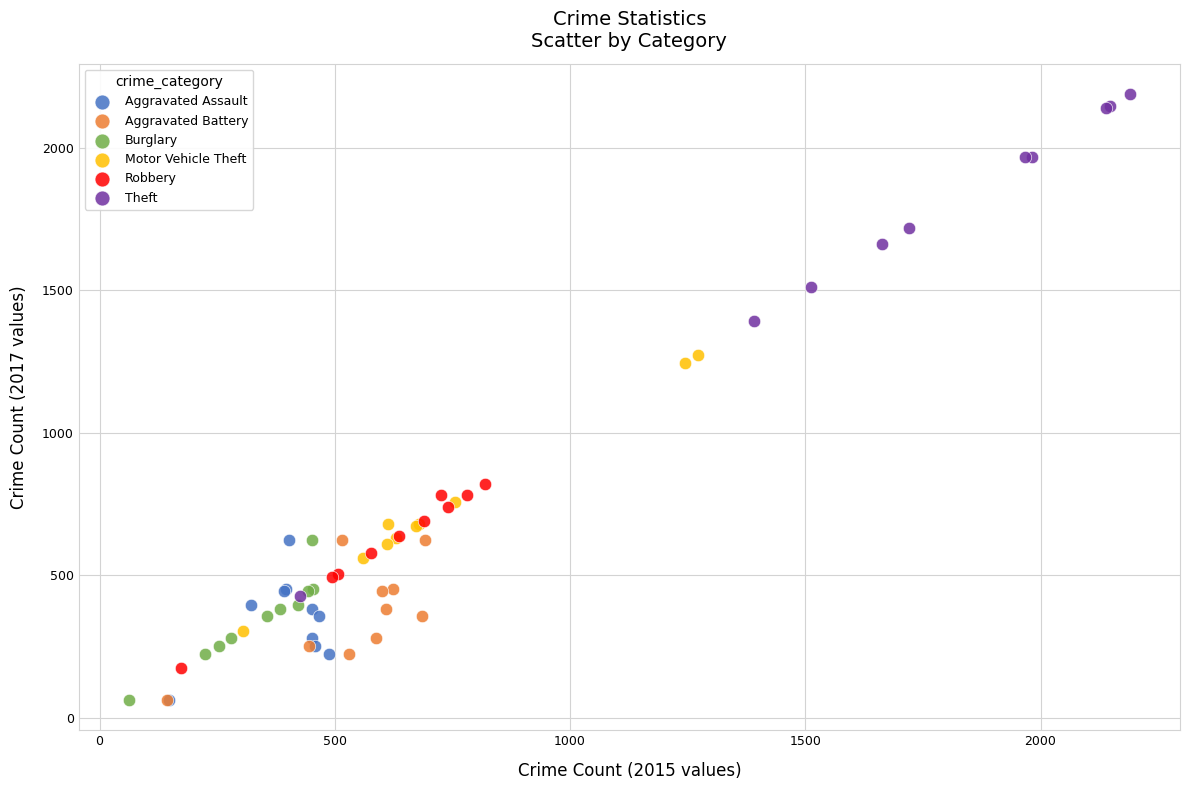

What are all the series names shown in the legend?

Aggravated Assault, Aggravated Battery, Burglary, Motor Vehicle Theft, Robbery, Theft